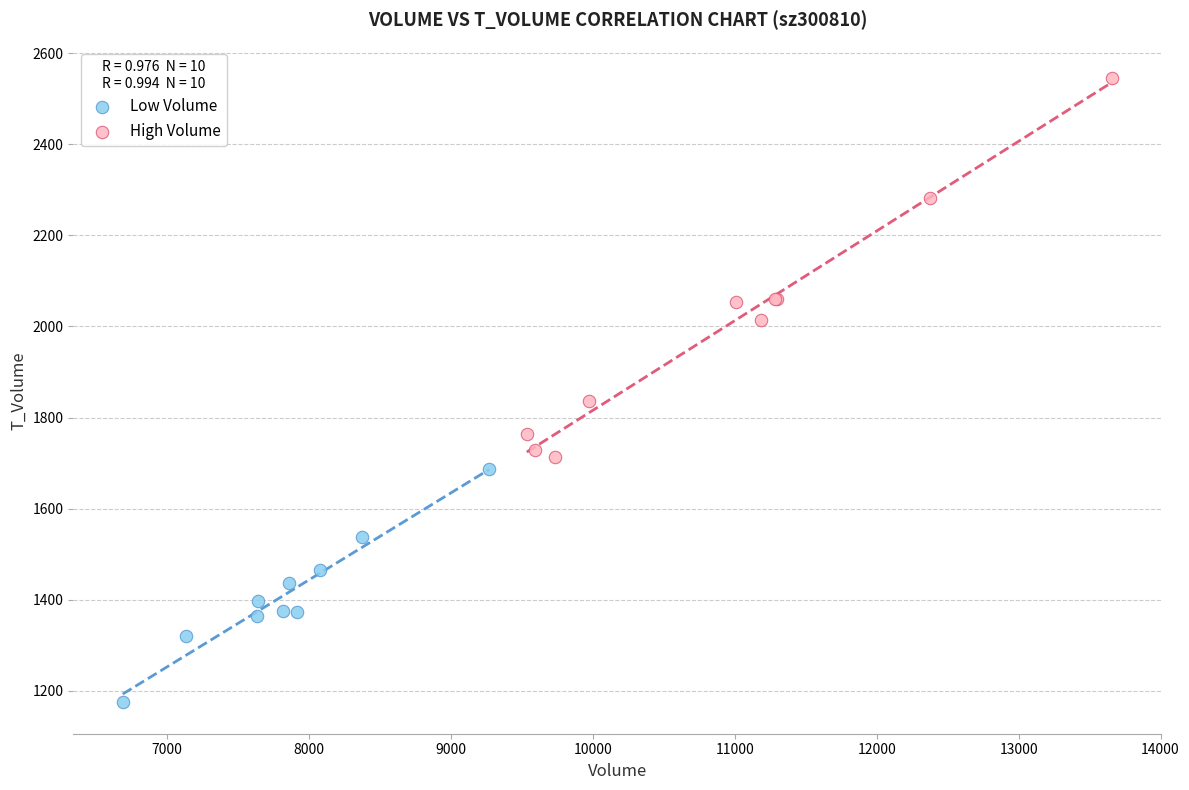

Which series reaches the minimum Y coordinate?

Low Volume